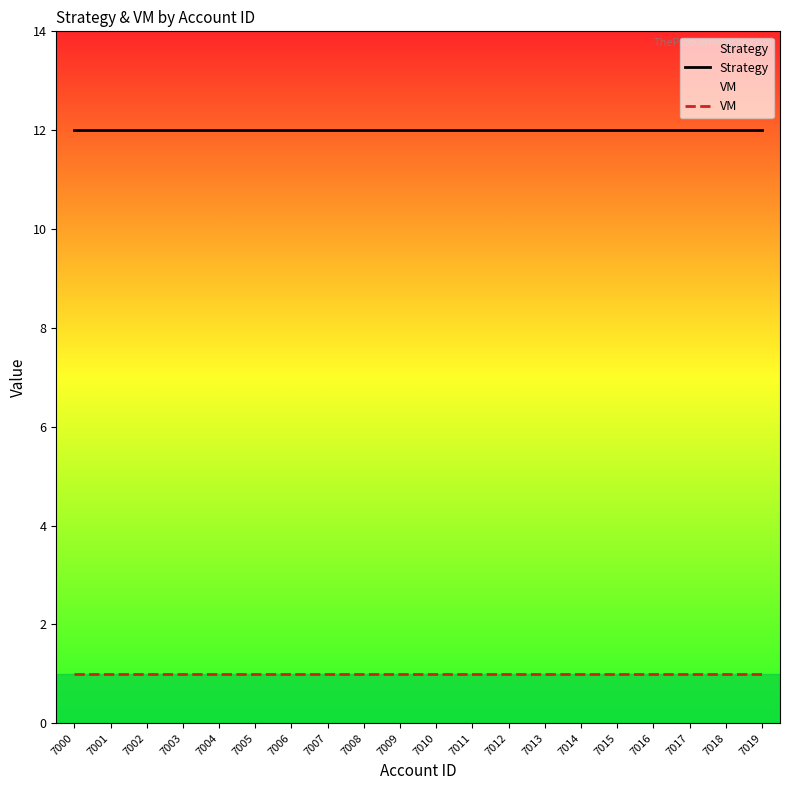

Rank the series at 7011 from highest to lowest value.

Strategy, VM